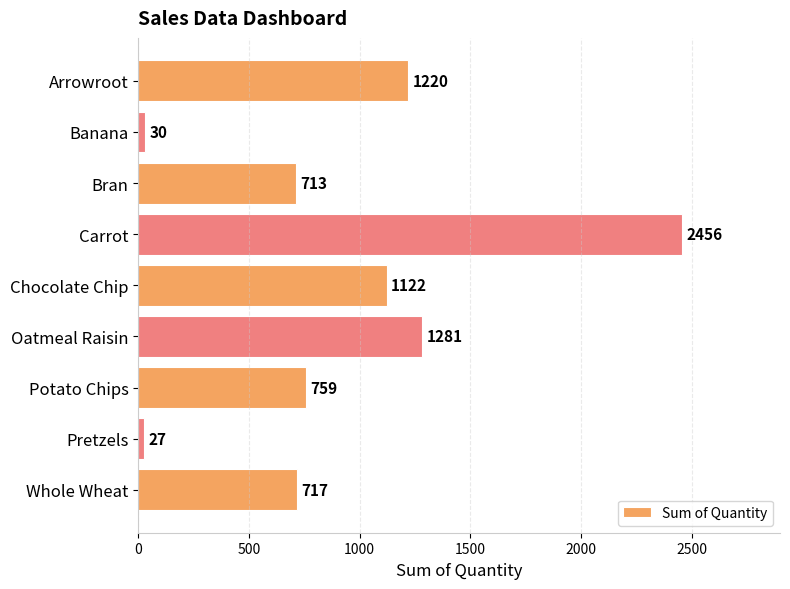

List the labels in order of value, largest first.

Carrot, Oatmeal Raisin, Arrowroot, Chocolate Chip, Potato Chips, Whole Wheat, Bran, Banana, Pretzels